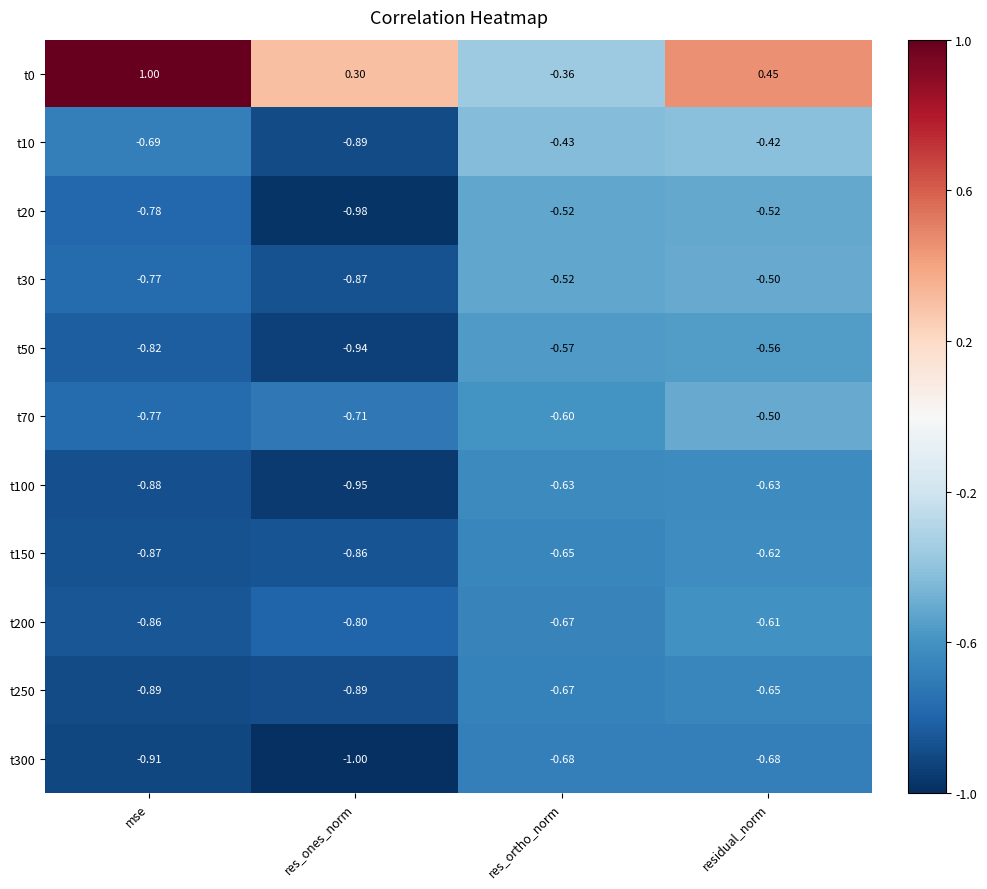

Rank the categories by t0 value from lowest to highest.

res_ortho_norm, res_ones_norm, residual_norm, mse